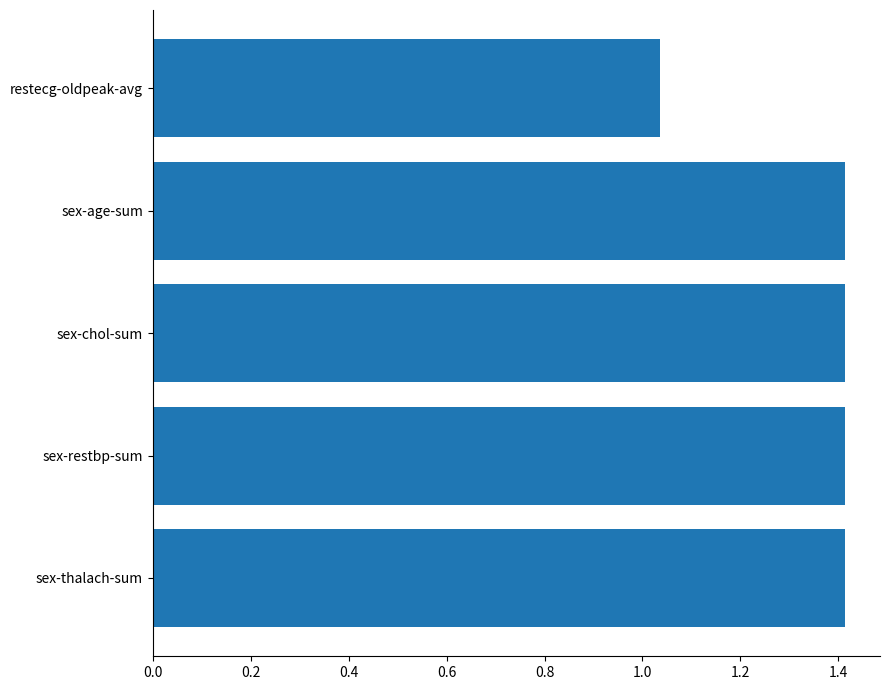

Approximately how many times larger is the value at sex-restbp-sum compared to restecg-oldpeak-avg?

1.4